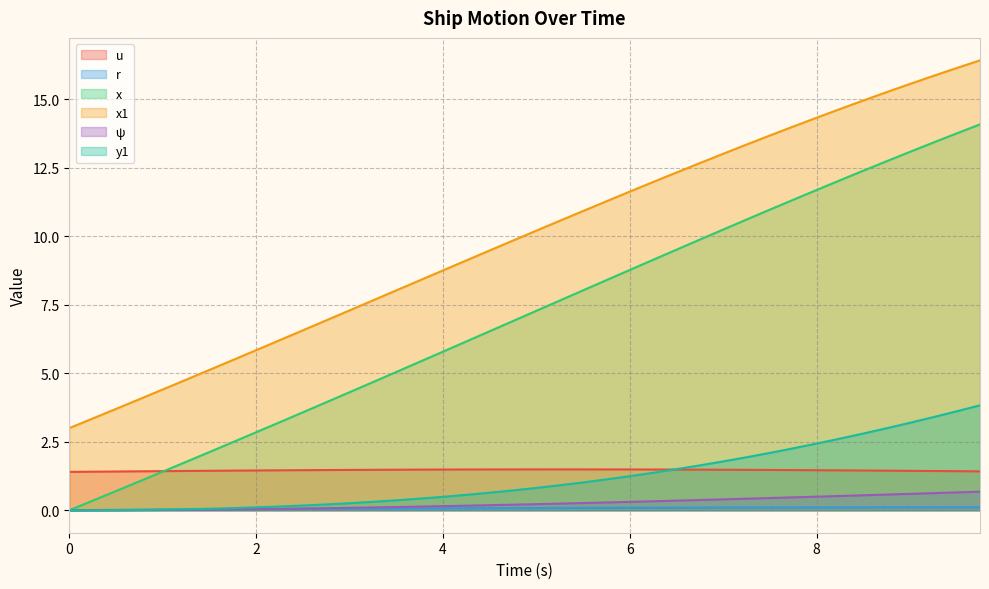

True or false: r and x1 cross at least once.

False